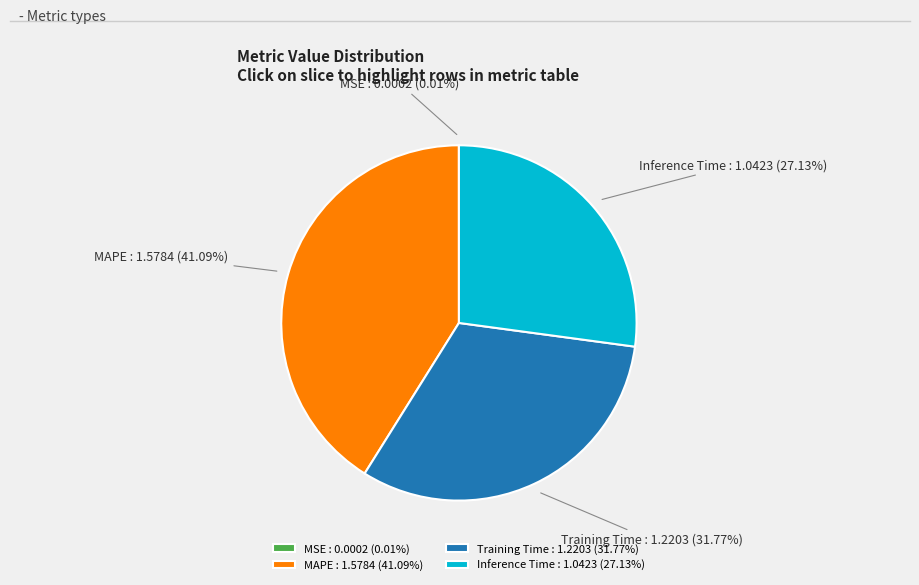

What portion of the pie excludes Inference Time?

72.9%